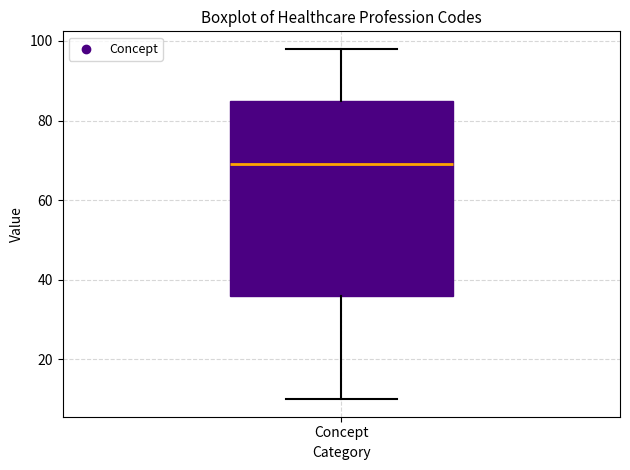

Transcribe this box plot: give where the median line is, the range the box spans, and where the two whiskers end, as read against the y-axis. The values are not printed on the chart, so give them approximately, as read against the axis.

median 70, box 36 to 86, whiskers 10 to 98